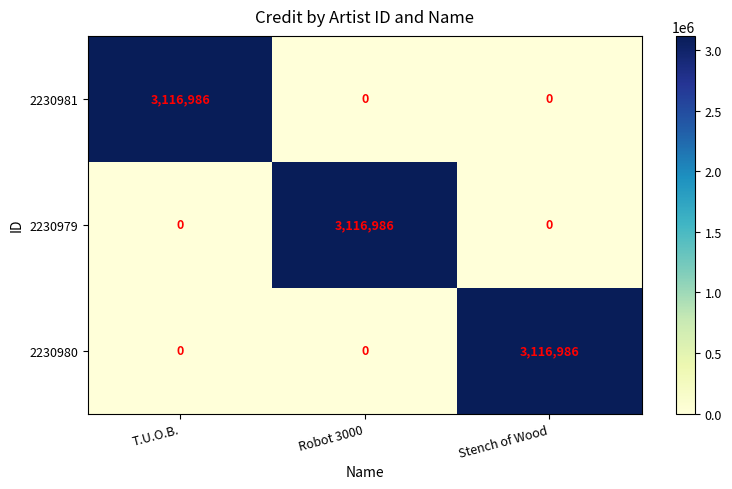

At how many categories does at least one series exceed 262393?

3